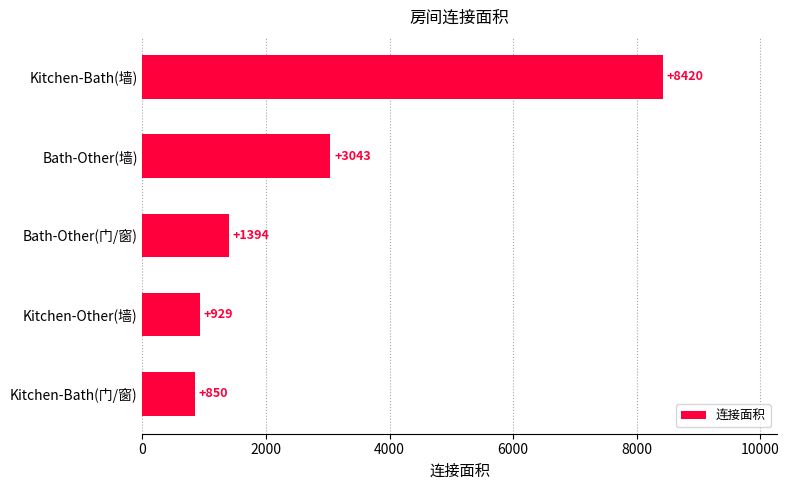

At which category does the chart reach its peak across all series?

Kitchen-Bath(墙)